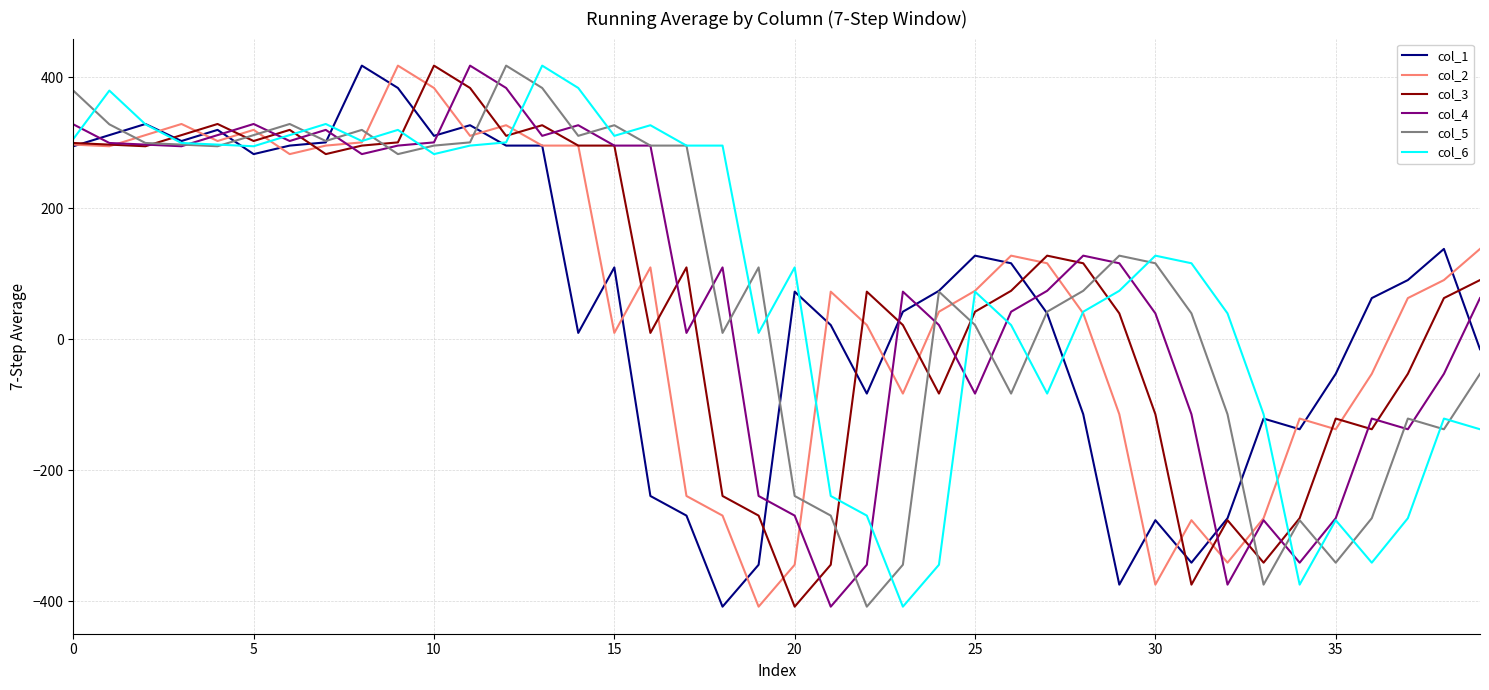

What is the minimum value for col_2?

-408.0